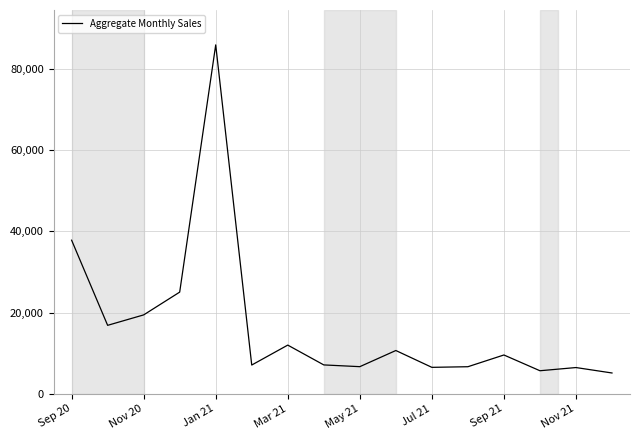

What is the minimum value shown in the chart?

5100.8